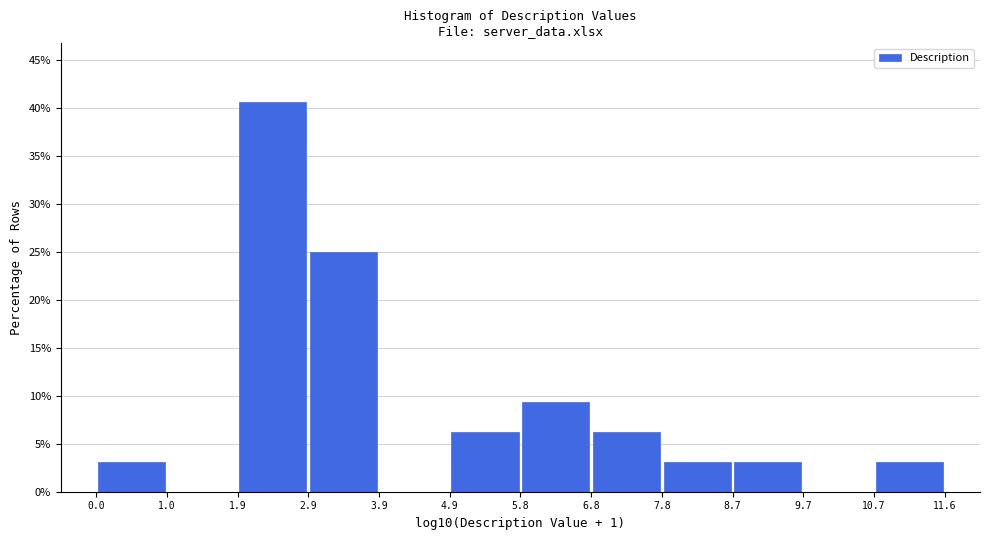

Reading left to right, list every bar in this chart as the range it spans on the x-axis followed by its height. The values are not printed on the chart, so give them approximately, as read against the axis.

0.0 to 1.0: 3.0
1.0 to 1.9: 0
1.9 to 2.9: 40.5
2.9 to 3.9: 25.0
3.9 to 4.9: 0
4.9 to 5.8: 6.5
5.8 to 6.8: 9.5
6.8 to 7.8: 6.5
7.8 to 8.7: 3.0
8.7 to 9.7: 3.0
9.7 to 10.7: 0
10.7 to 11.6: 3.0